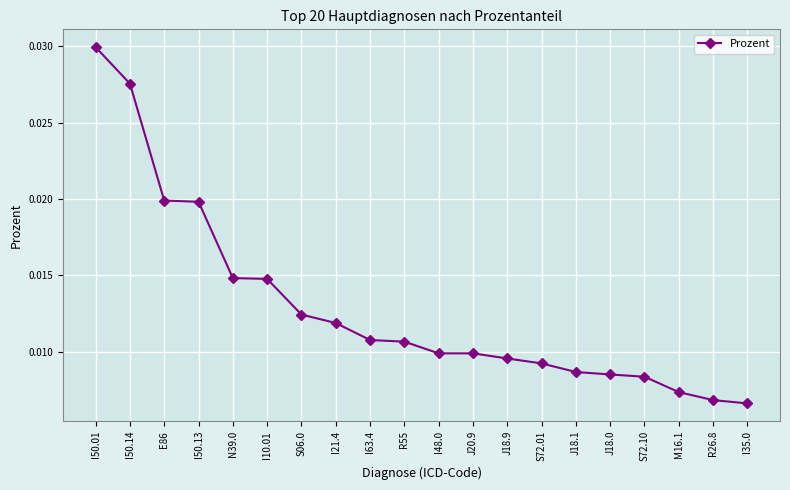

How many distinct data groups are displayed?

1